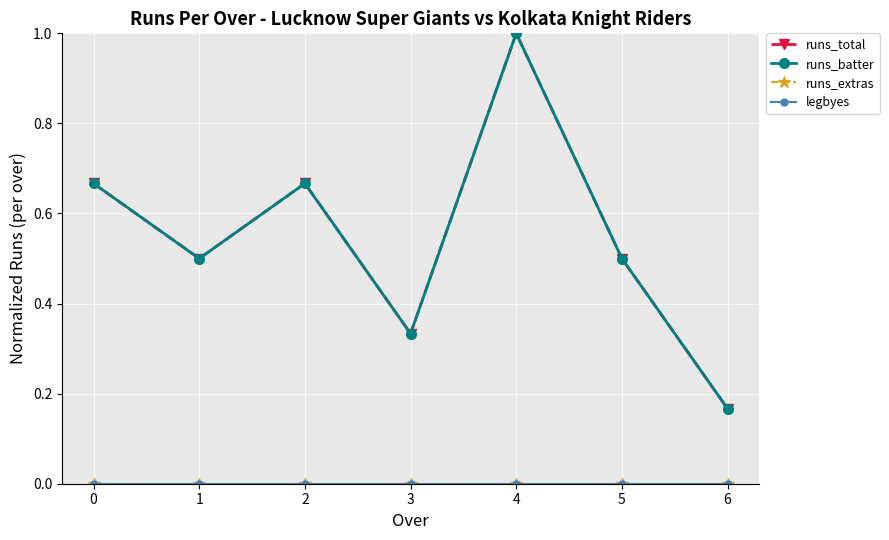

Does the chart have visible grid lines?

Yes